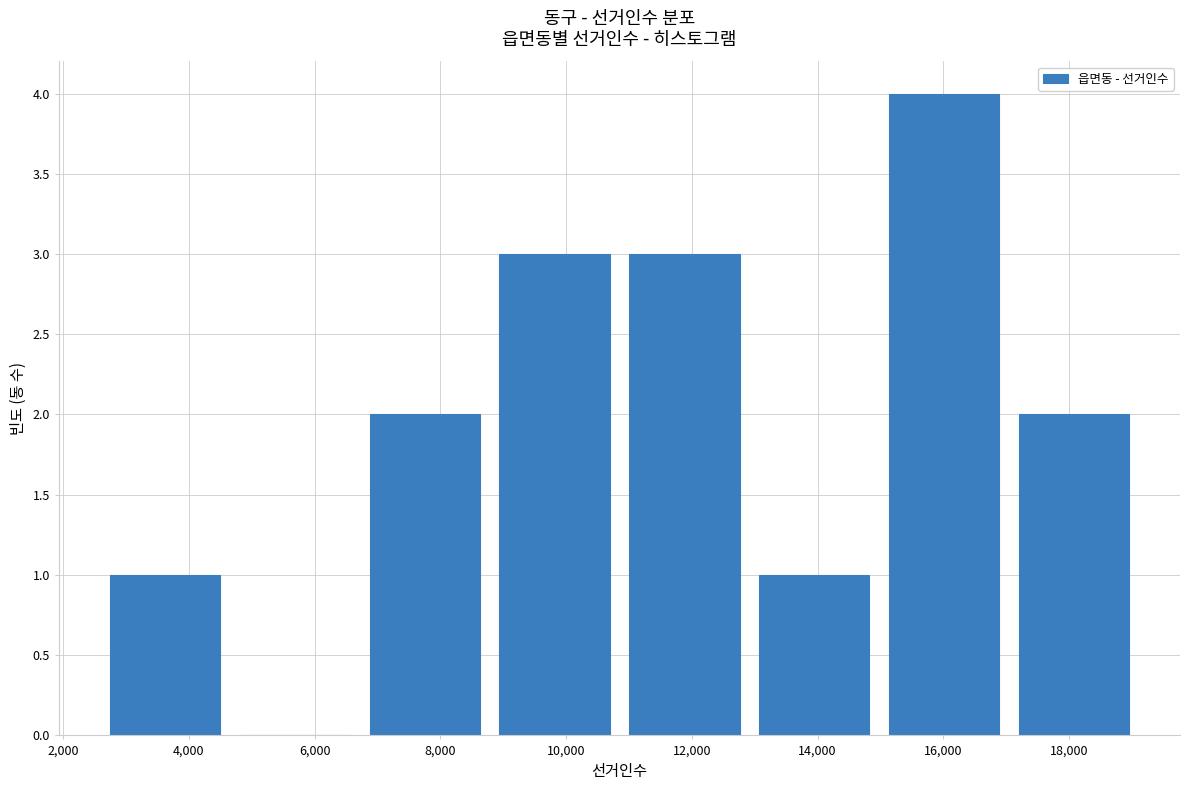

How tall is the bar that spans 15000 to 17000 on the x-axis? Neither the bar edges nor the heights are printed on the chart, so give them approximately, as read against the axes.

4